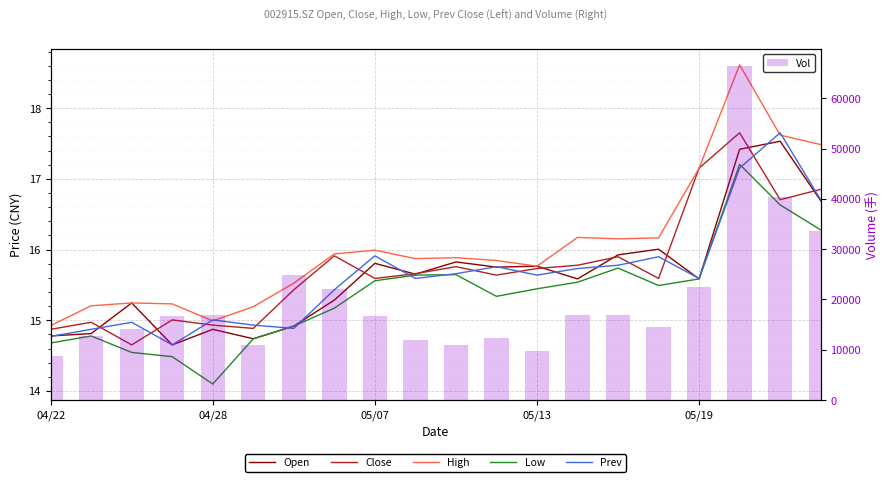

Rank the series by their maximum value, from highest to lowest.

Vol, High, Close, Prev, Open, Low